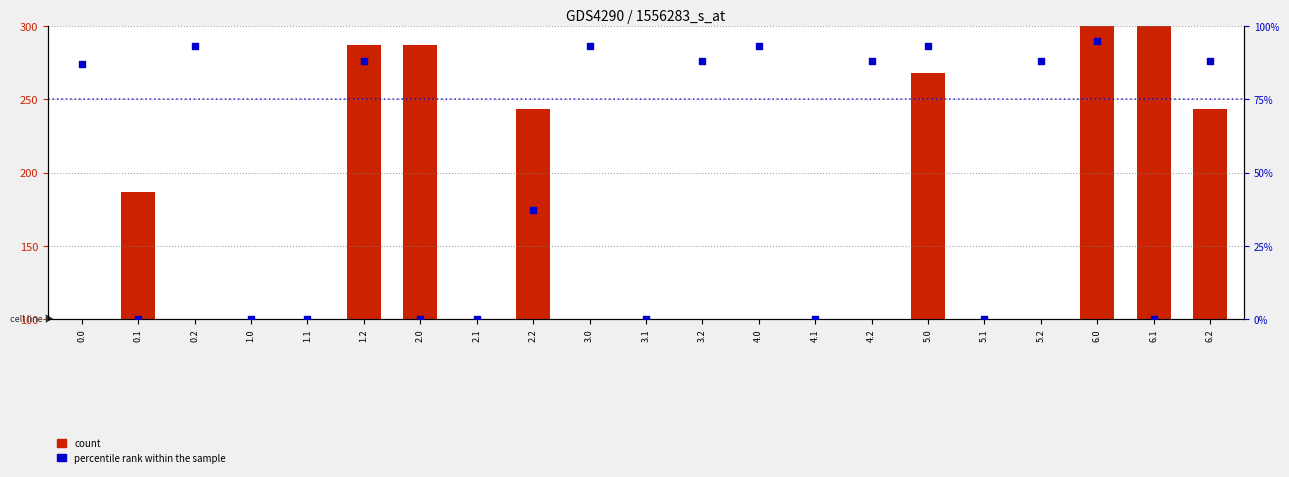

Which series has the largest Y range (max minus min)?

count